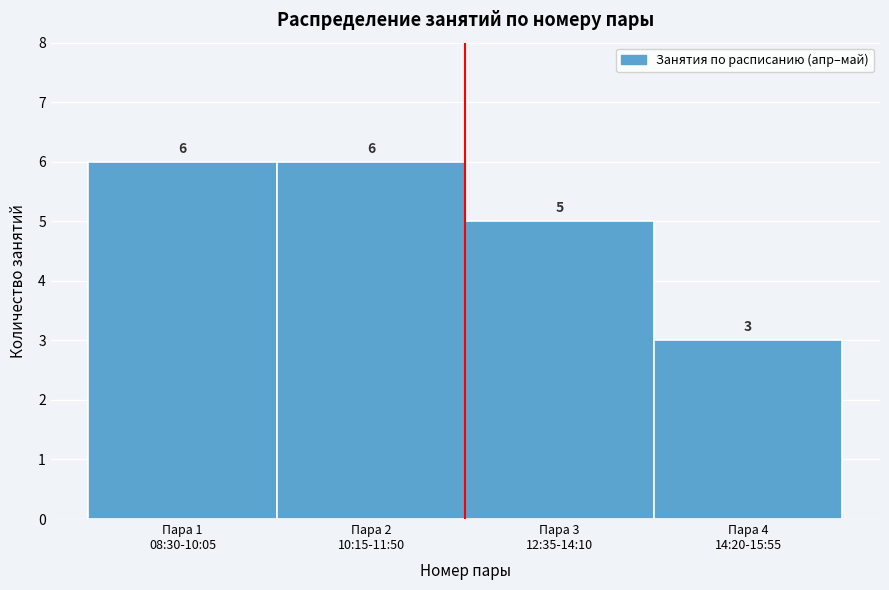

Reading left to right, transcribe all the data shown in this chart.

6	6	5	3